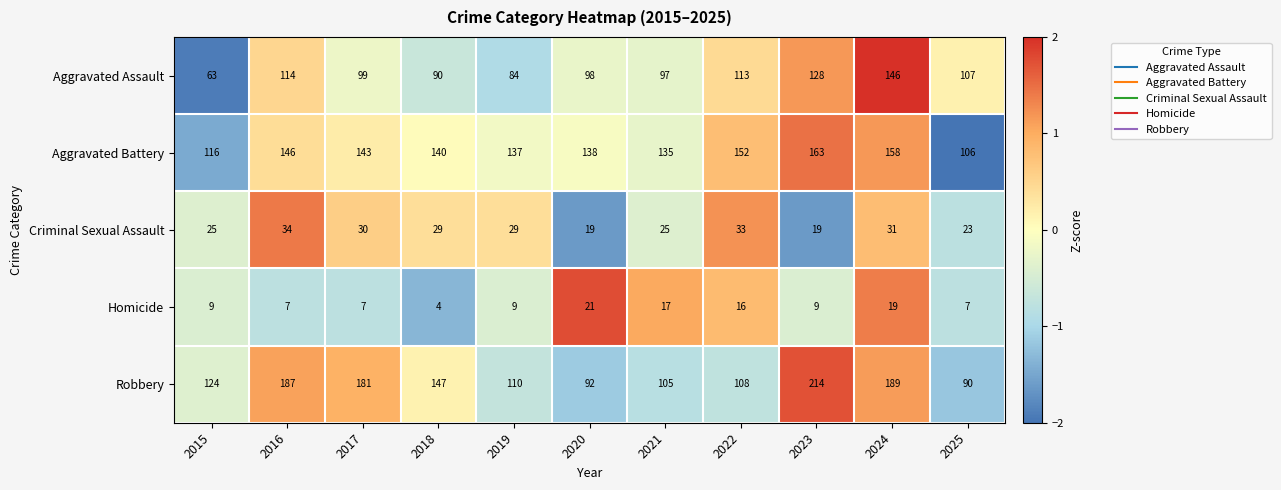

How many values in the Aggravated Battery series are below 140?

5